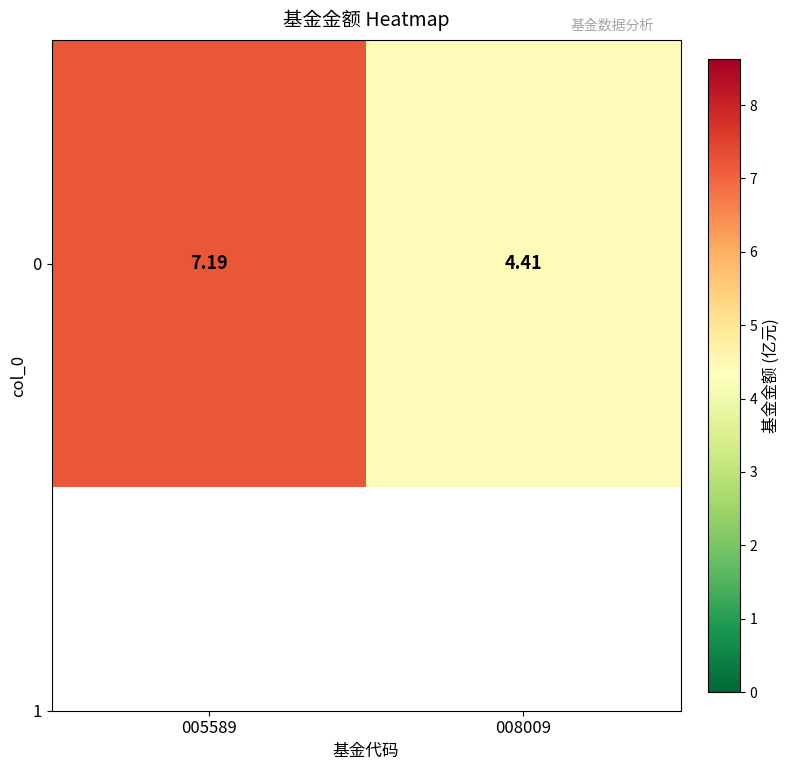

What is the change in value from 005589 to 008009?

-2.8